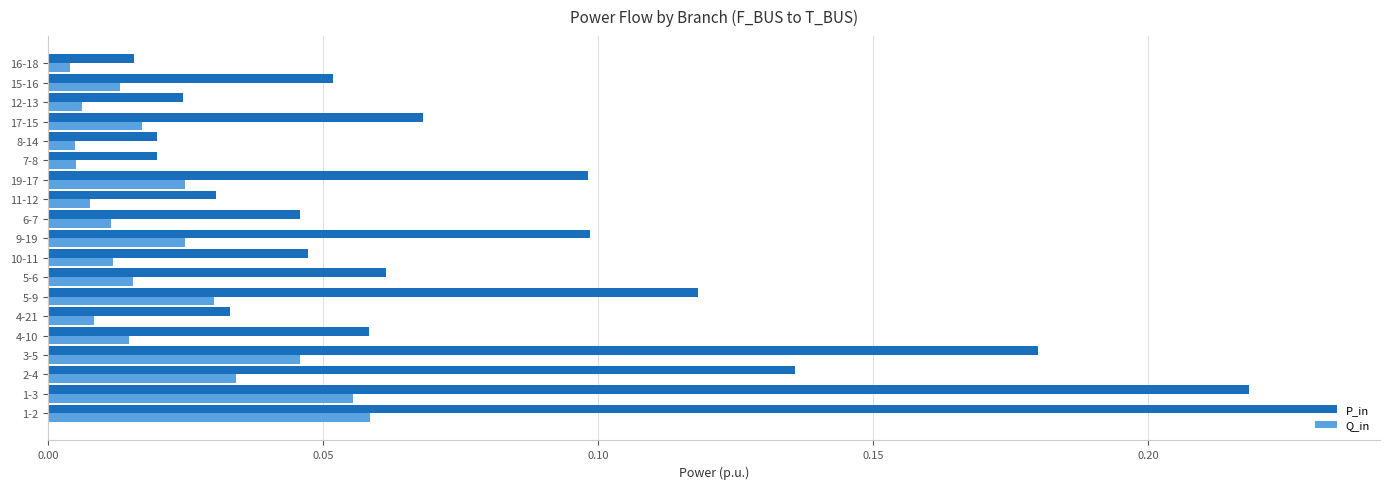

At which category is the sum across all series the highest?

1-2